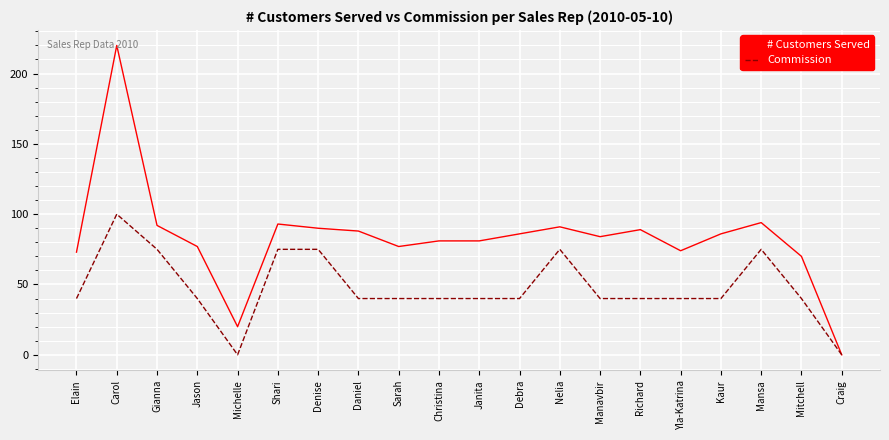

Is it true that Commission equals 125 at Mansa?

False